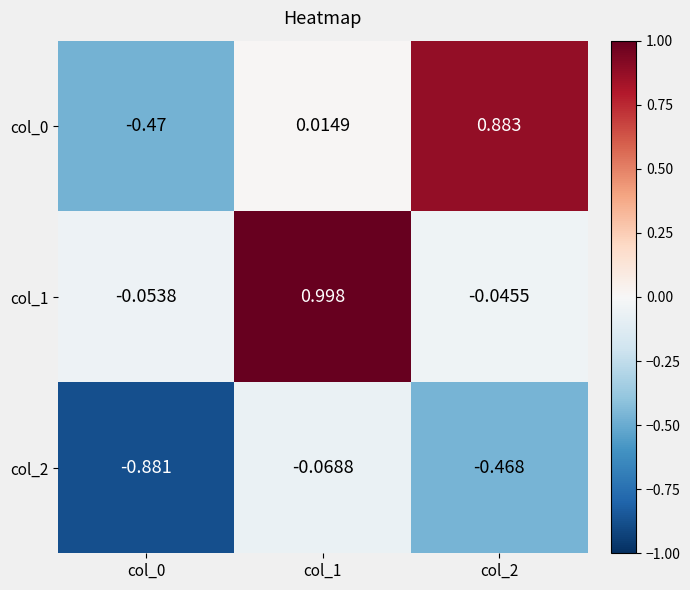

What is the smallest value displayed?

-0.9